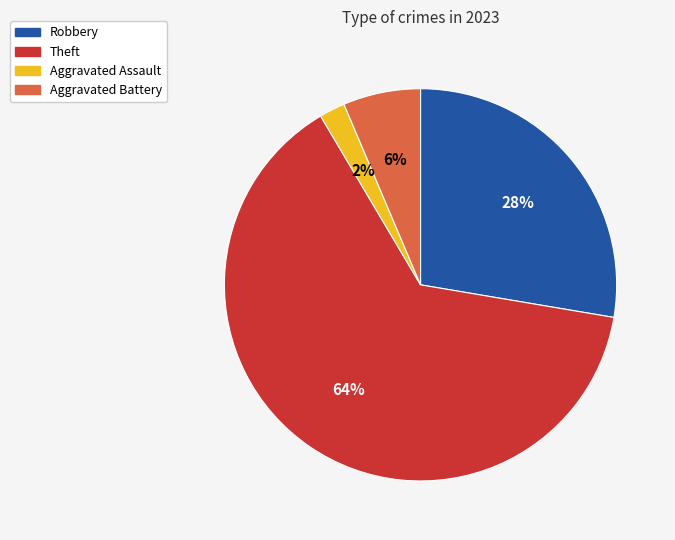

Is there any slice that represents more than half of the pie?

Yes